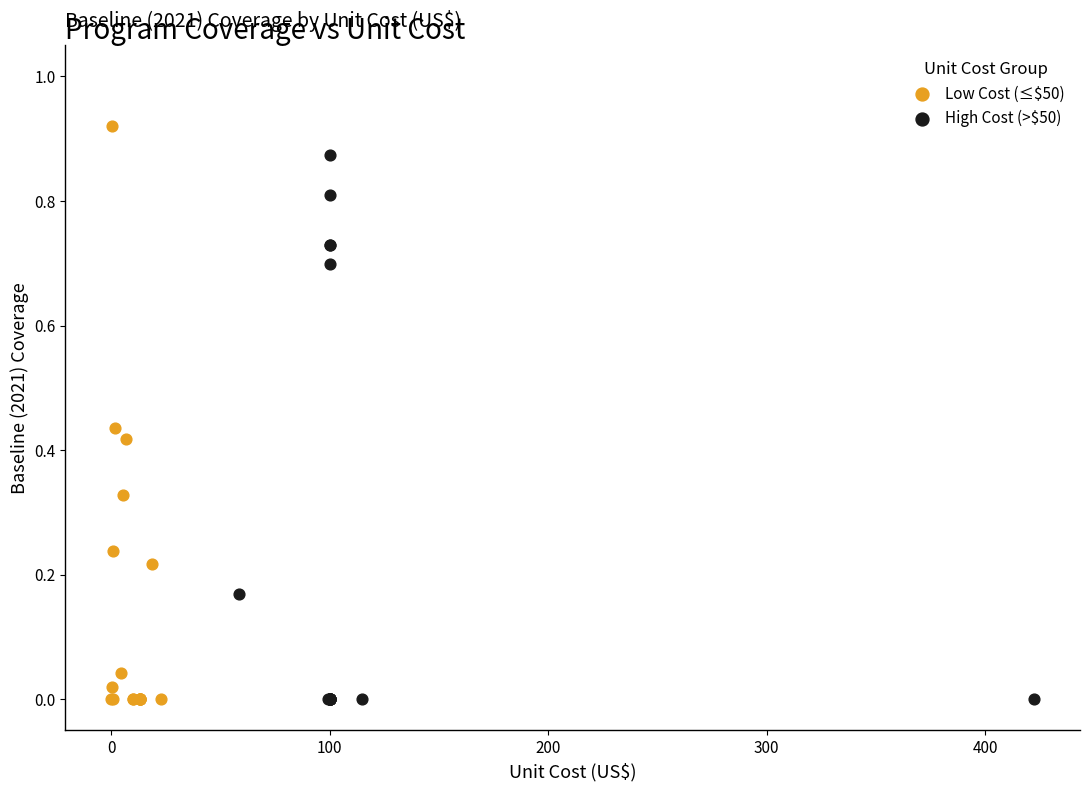

What are all the series names shown in the legend?

Low Cost (≤$50), High Cost (>$50)